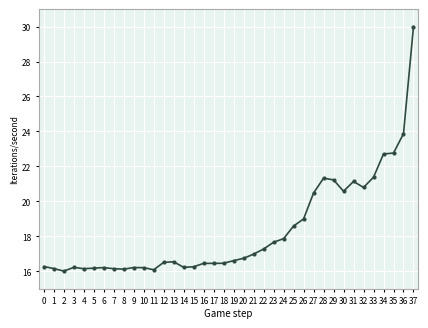

How many lines are shown in the chart?

1